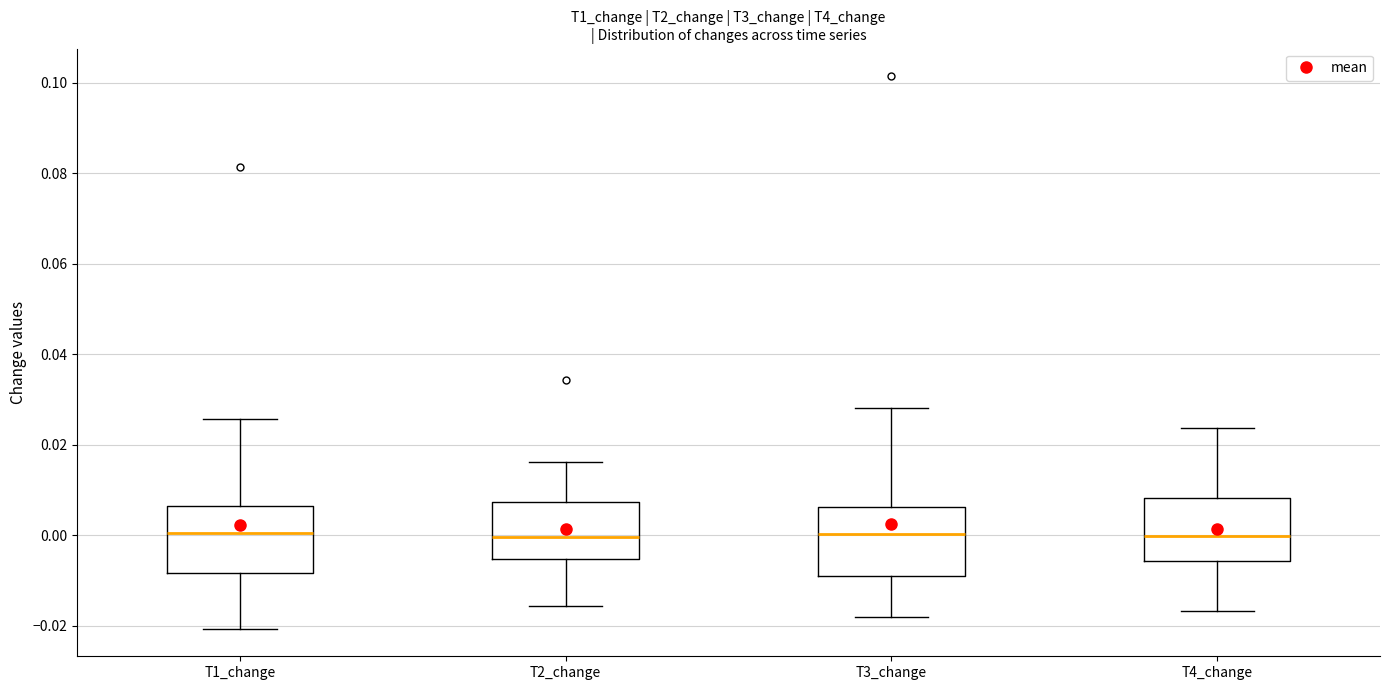

Reading left to right, transcribe this box plot: for each box, give where its median line is, the range the box spans, and where its two whiskers end, as read against the y-axis. The values are not printed on the chart, so give them approximately, as read against the axis.

T1_change: median 0.000, box -0.008 to 0.006, whiskers -0.020 to 0.026
T2_change: median 0.000, box -0.006 to 0.008, whiskers -0.016 to 0.016
T3_change: median 0.000, box -0.008 to 0.006, whiskers -0.018 to 0.028
T4_change: median 0.000, box -0.006 to 0.008, whiskers -0.016 to 0.024